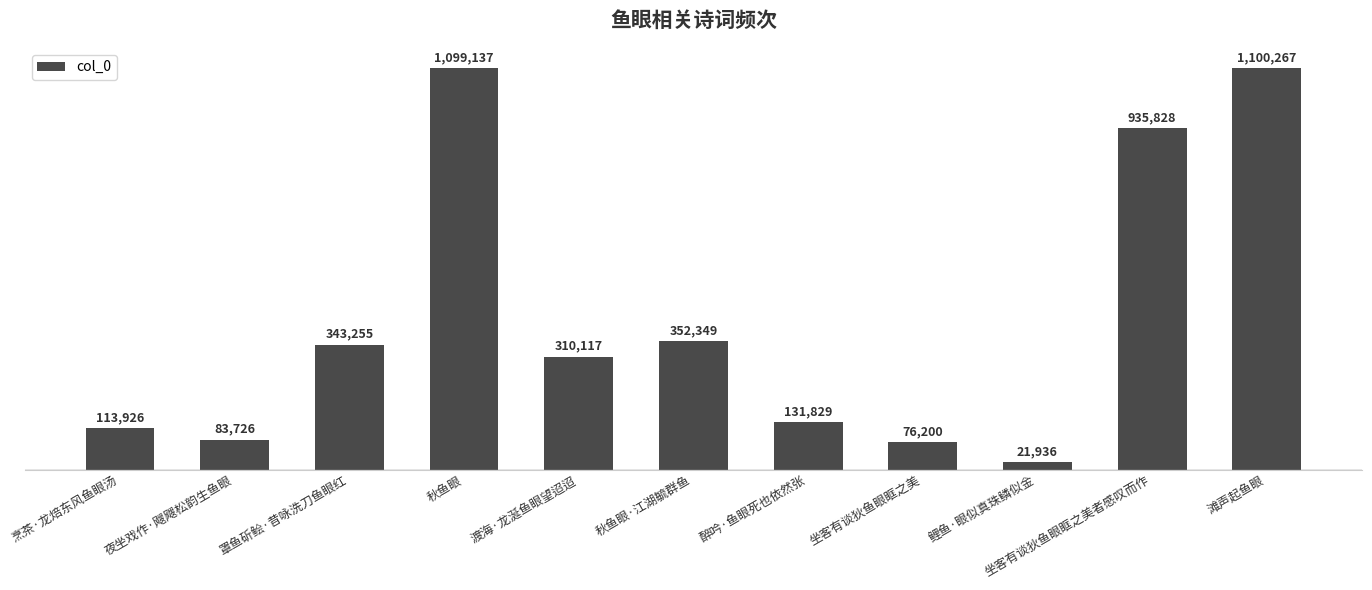

List the labels in order of value, largest first.

滩声起鱼眼, 秋鱼眼, 坐客有谈狄鱼眼眶之美者感叹而作, 秋鱼眼·江湖毓群鱼, 罩鱼斫鲙·昔咏洗刀鱼眼红, 渡海·龙涎鱼眼望迢迢, 醉吟·鱼眼死也依然张, 烹茶·龙焙东风鱼眼汤, 夜坐戏作·飕飕松韵生鱼眼, 坐客有谈狄鱼眼眶之美, 鲤鱼·眼似真珠鳞似金